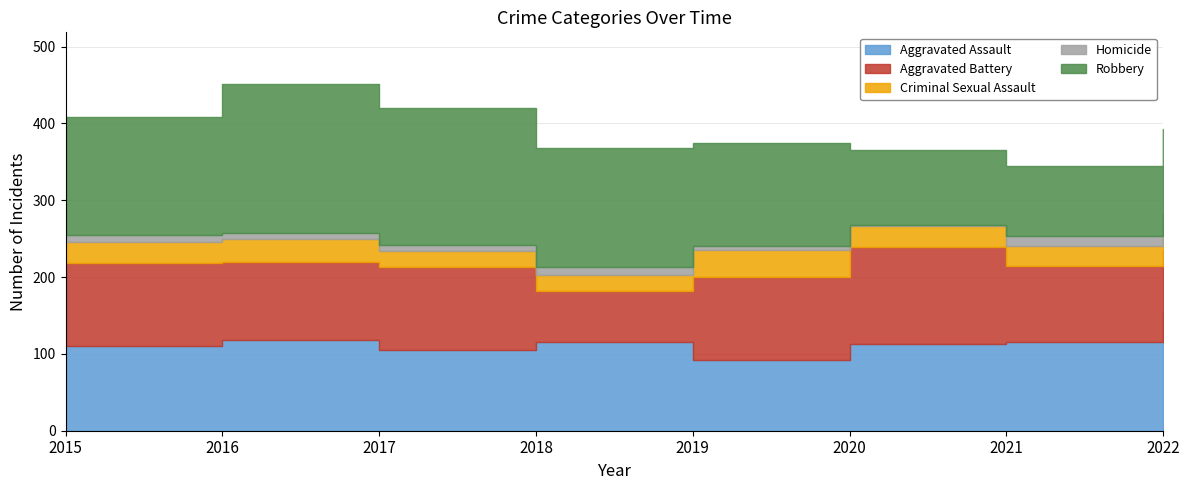

Between 2015 and 2018, which series saw the biggest shift?

Aggravated Battery